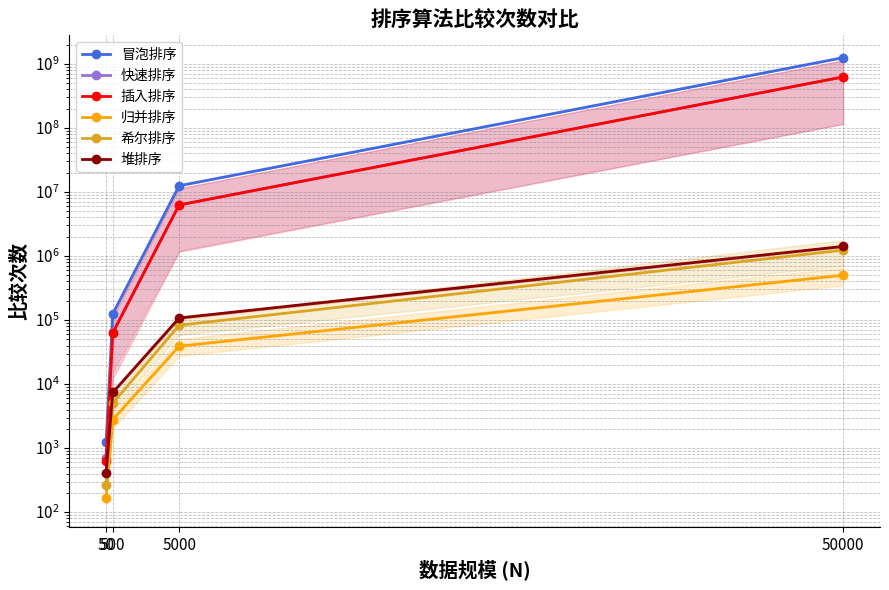

At which label does 归并排序 reach its peak?

50000